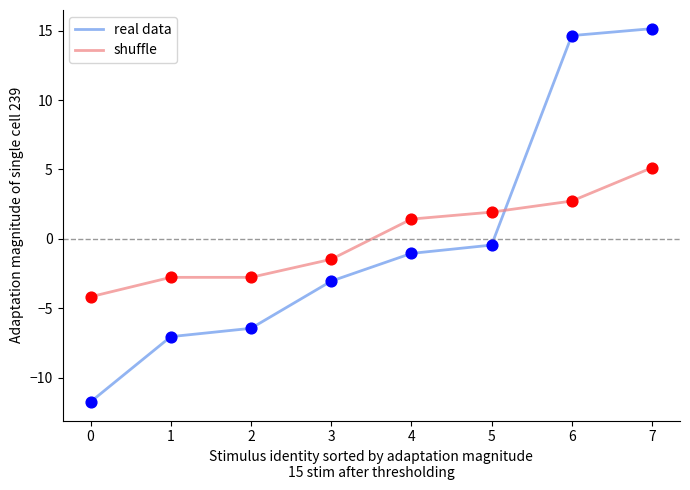

At how many categories does at least one series exceed 15?

1